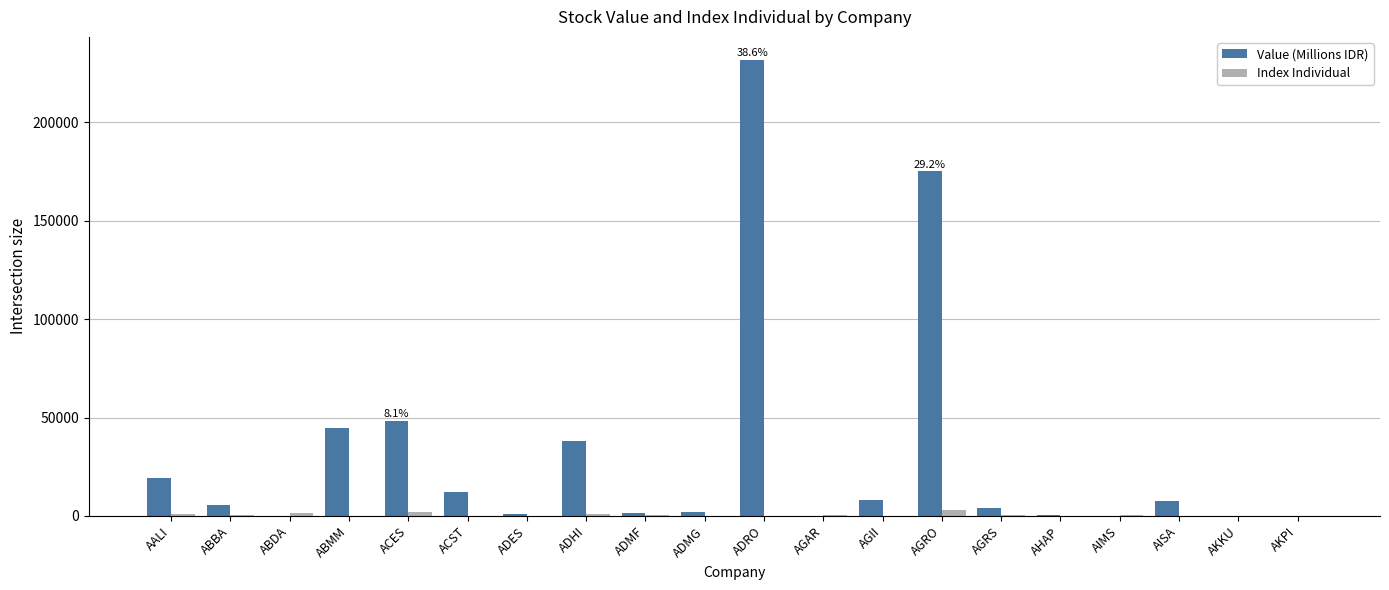

Which series has the largest total across all categories?

Value (Millions IDR)